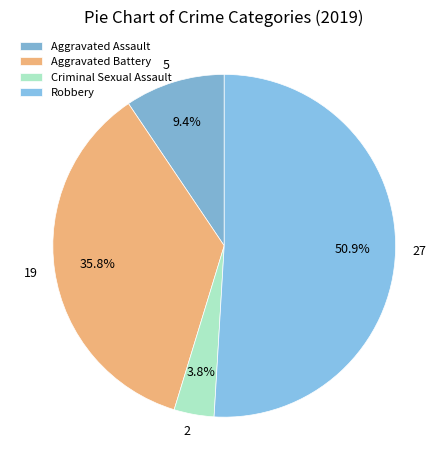

Rank the categories by value from highest to lowest.

Robbery, Aggravated Battery, Aggravated Assault, Criminal Sexual Assault